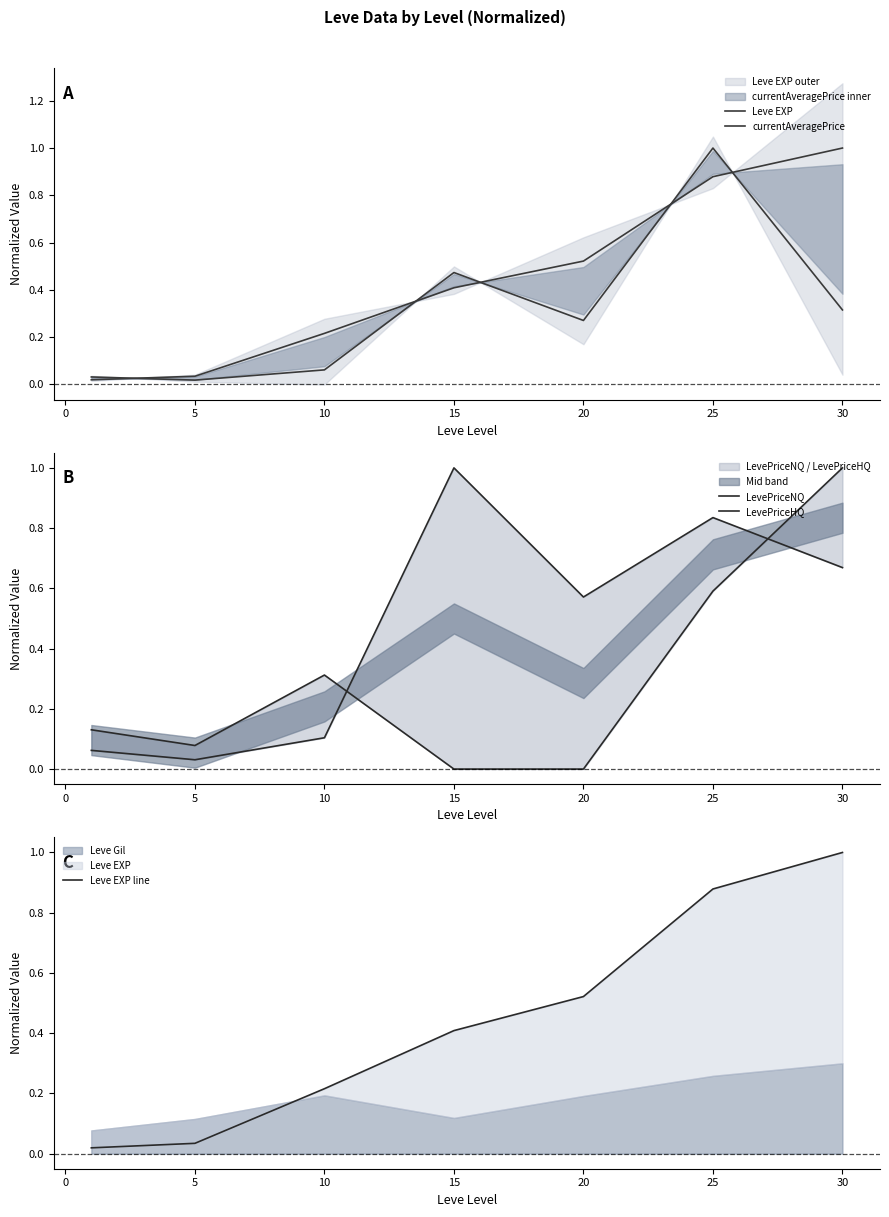

Between 5 and −5, which is larger?

5